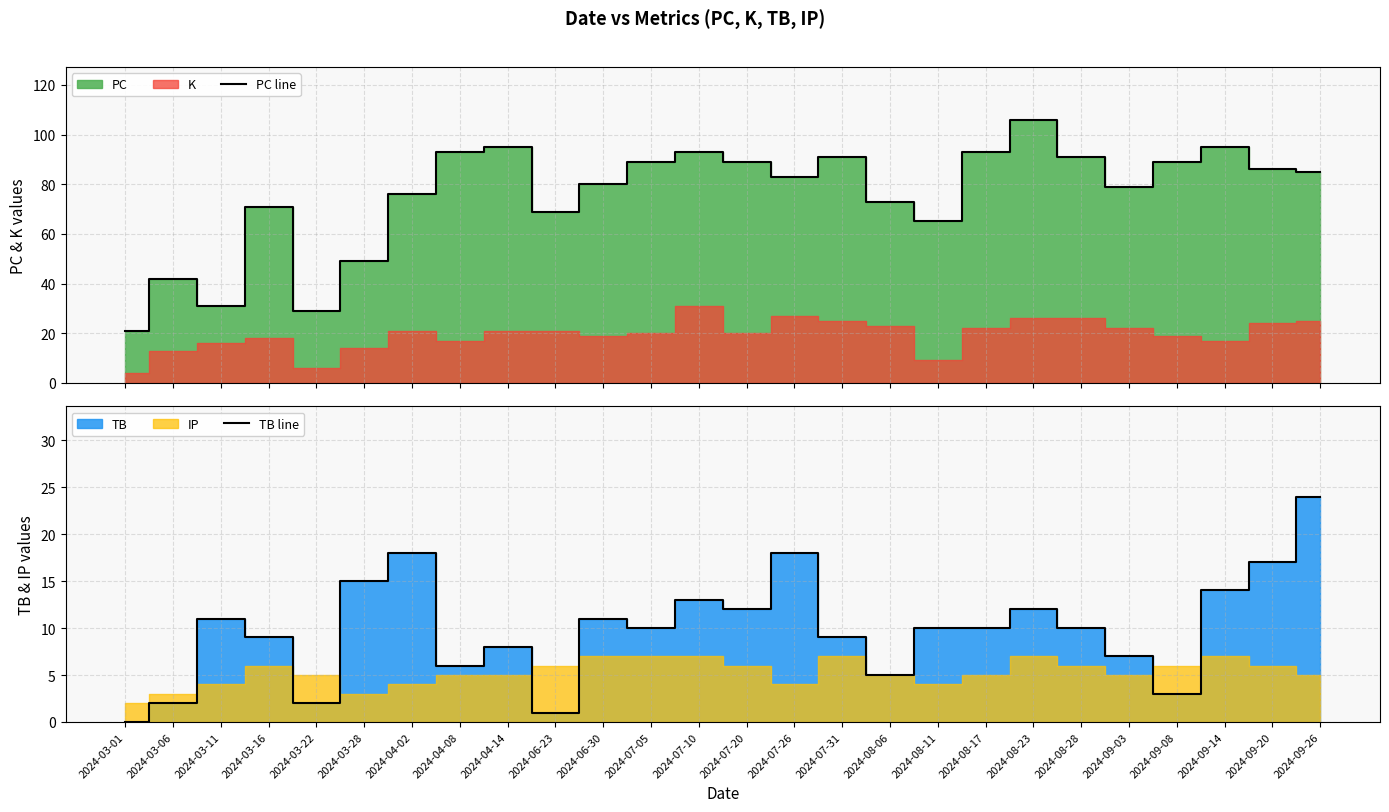

What is the highest value of the PC line series?

106